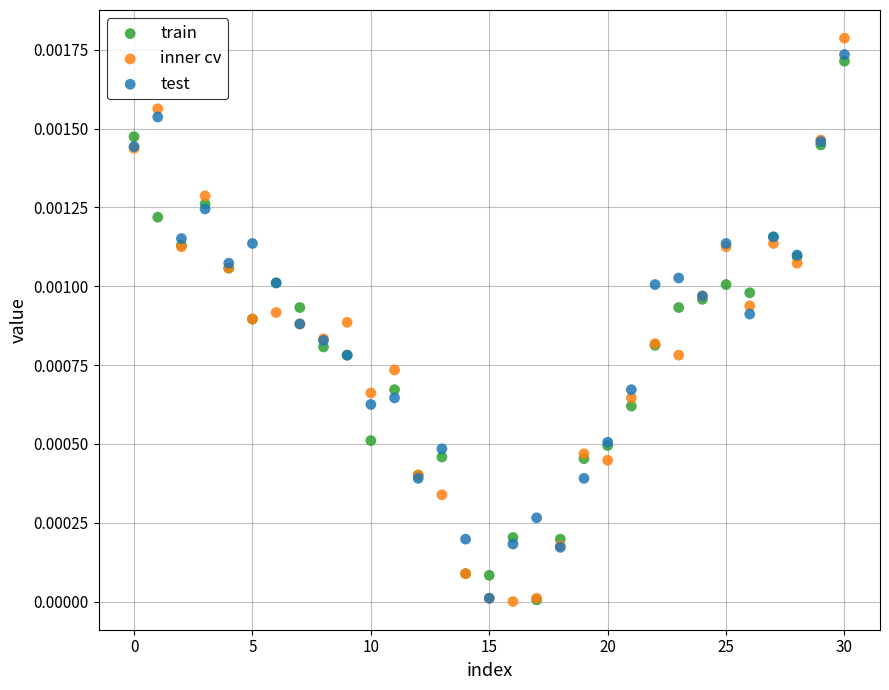

What are all the series names shown in the legend?

train, inner cv, test